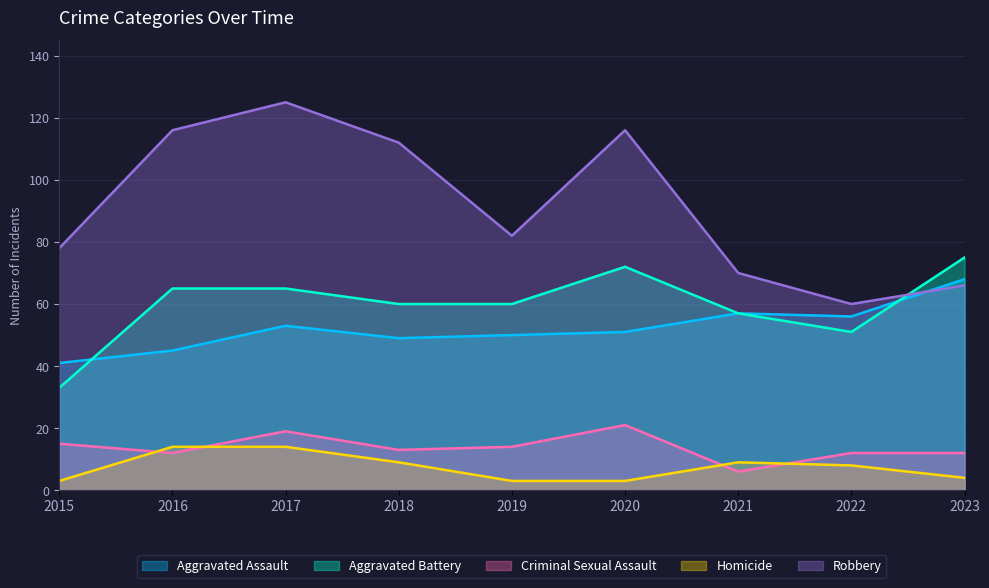

What is the difference between the Aggravated Assault values at 2018 and 2021?

8